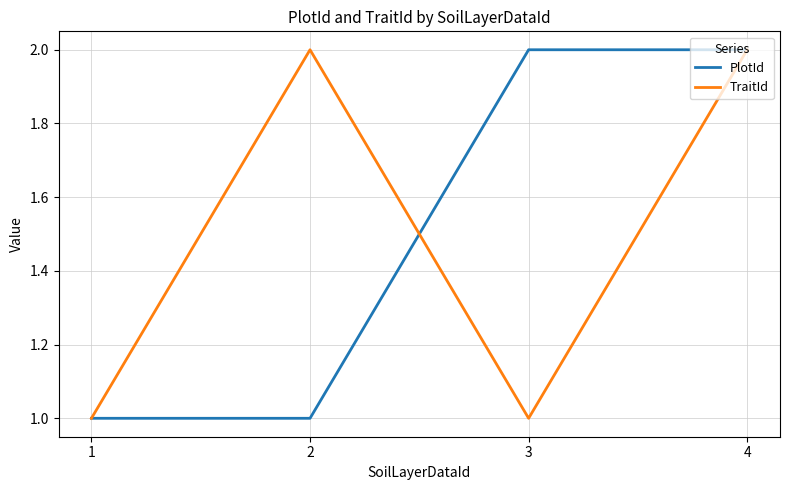

Read the TraitId value at 4.

2